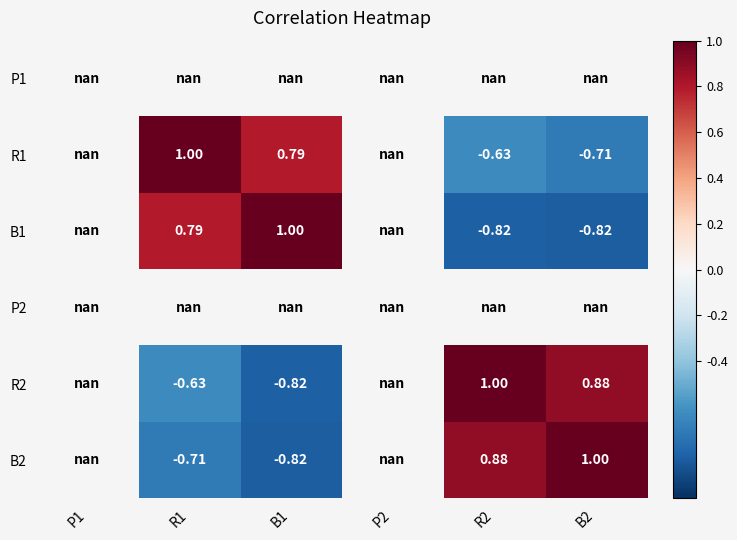

How many data points in R1 are above 0?

2